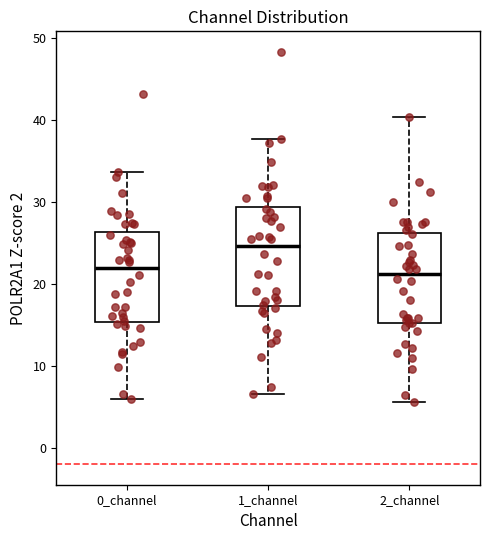

Where is the upper edge of the box for 0_channel on the y-axis? The values are not printed on the chart, so give them approximately, as read against the axis.

26